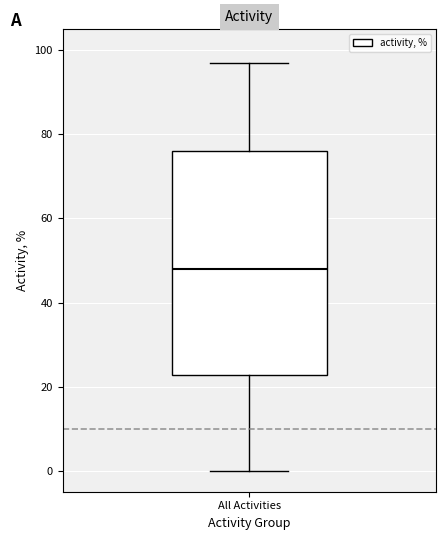

Where does the lower whisker of the box for All Activities end on the y-axis? The values are not printed on the chart, so give them approximately, as read against the axis.

0